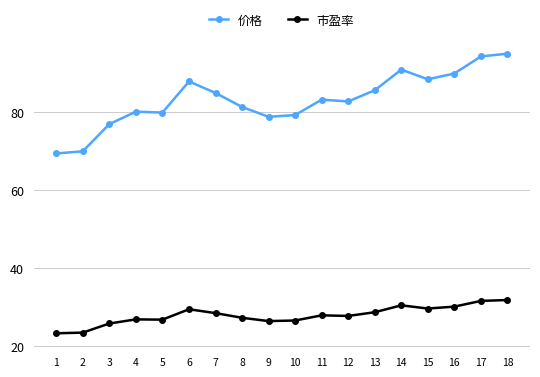

The value of 市盈率 at 16 is 30.1. True or false?

True